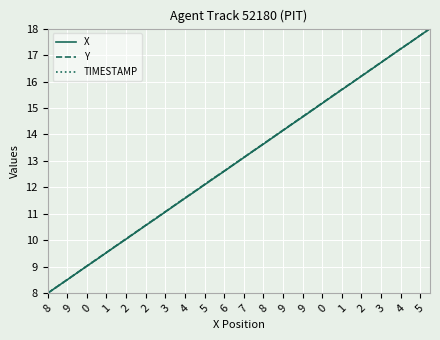

What is the average value of the Y series?

13.0